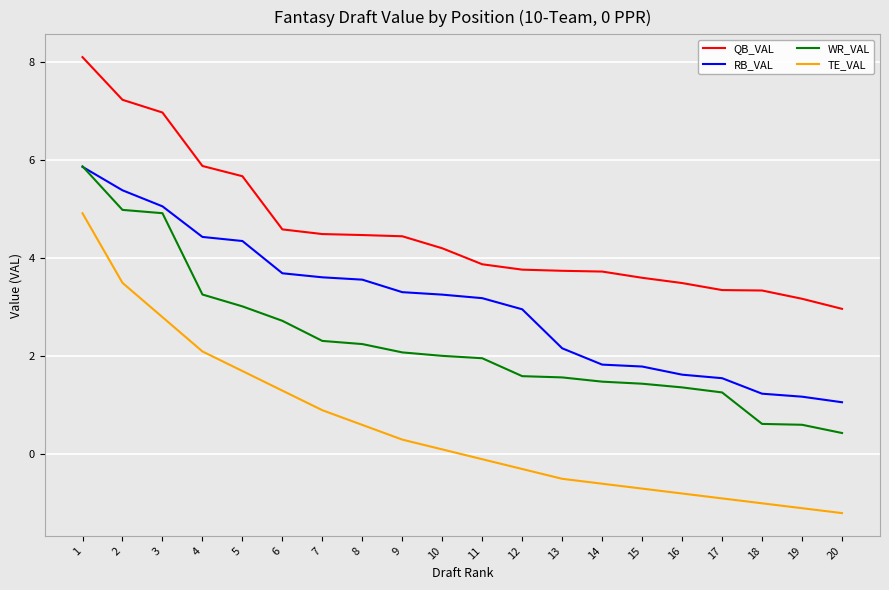

Which category has the highest value in the QB_VAL series?

1